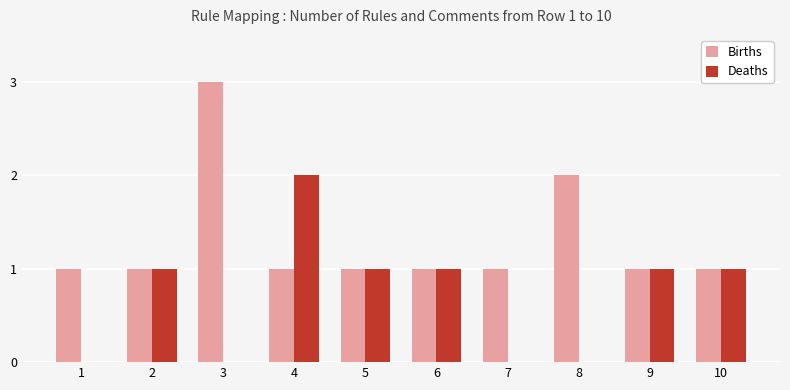

What value does the Births series have at 2?

1